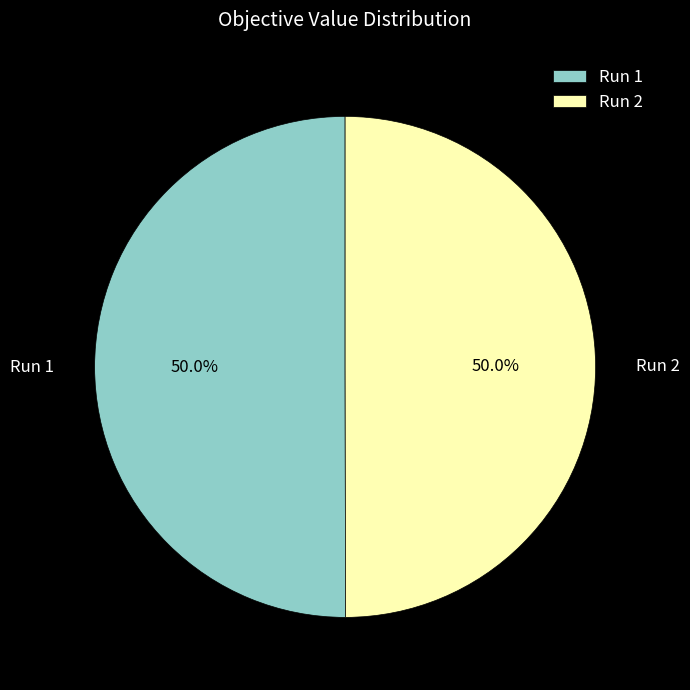

True or false: Run 2 accounts for 63% of the total.

False